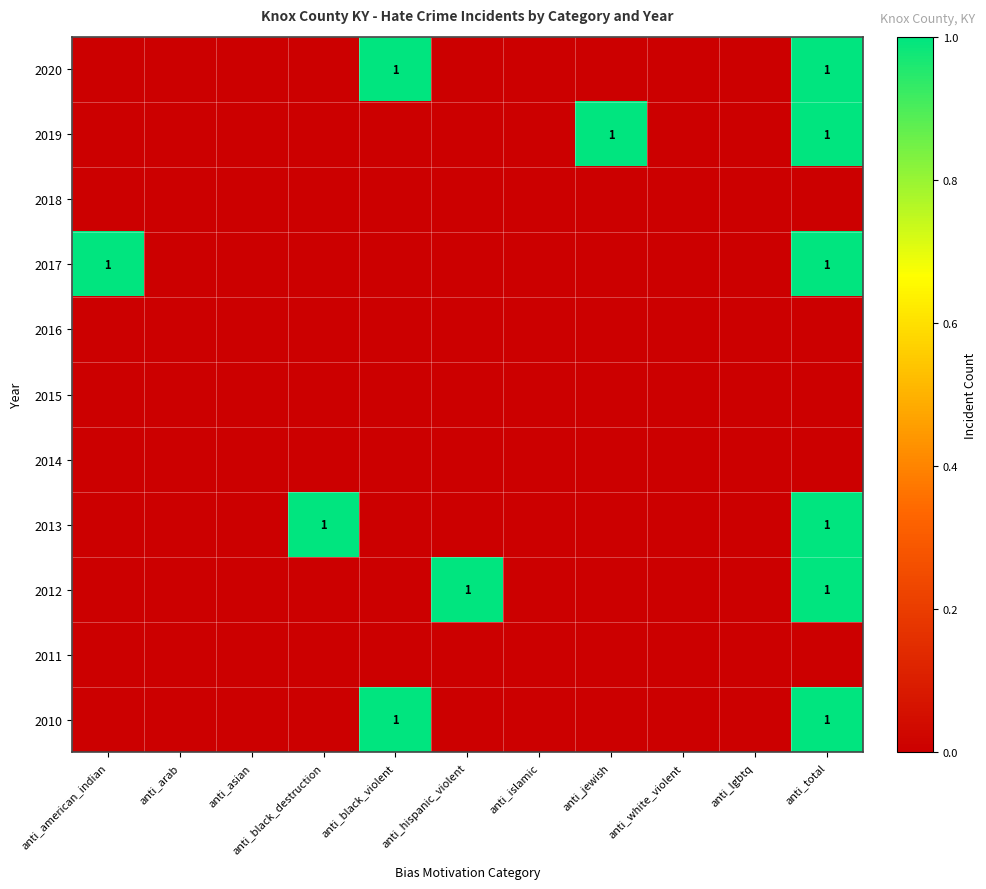

Is it true that 2018 equals 0 at anti_black_violent?

True